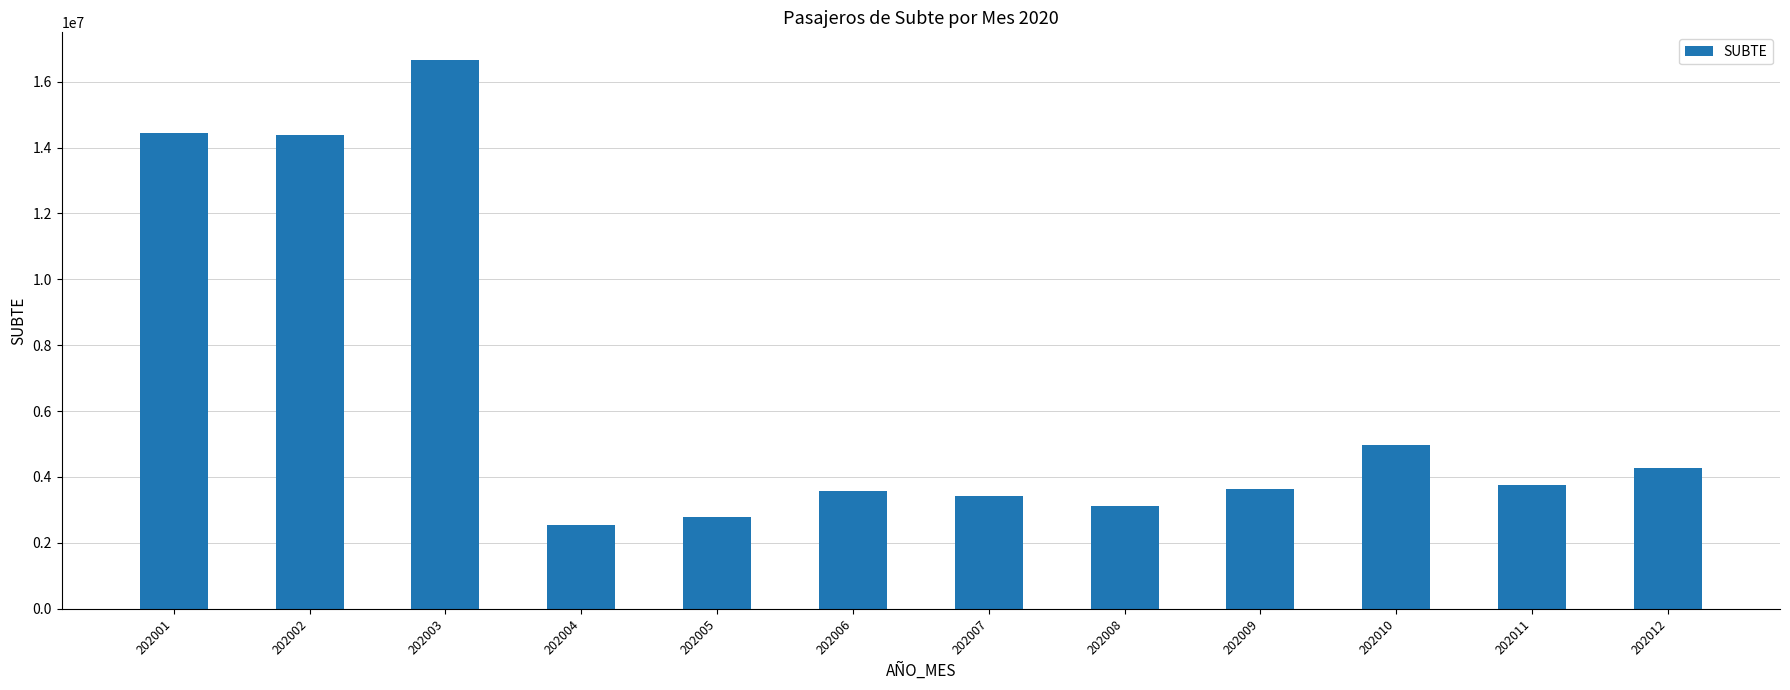

How many series are shown in this chart?

1